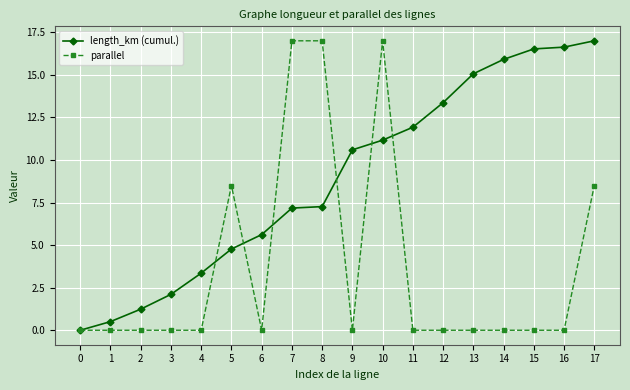

How many lines are shown in the chart?

2